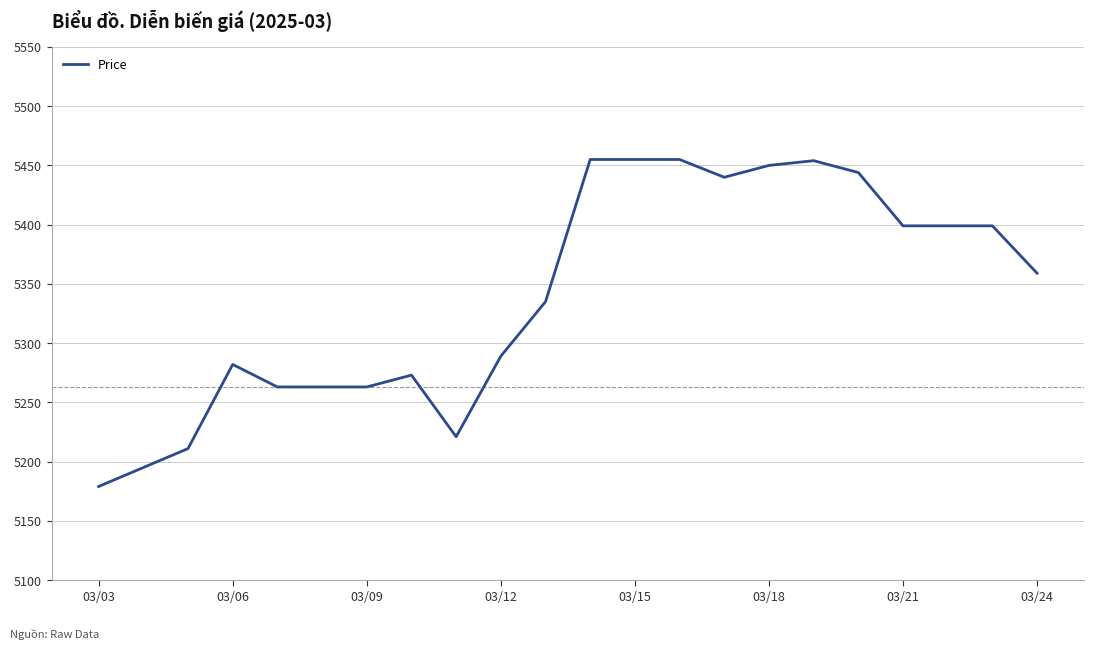

What is the smallest value displayed?

5179